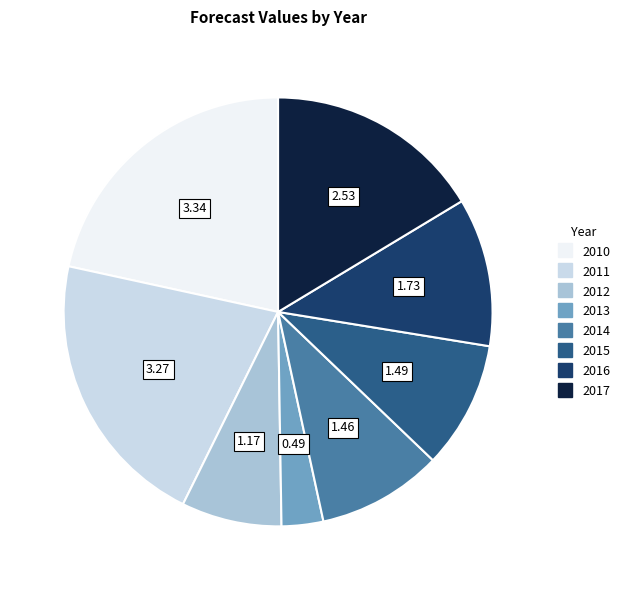

How many slices are in this pie chart?

8